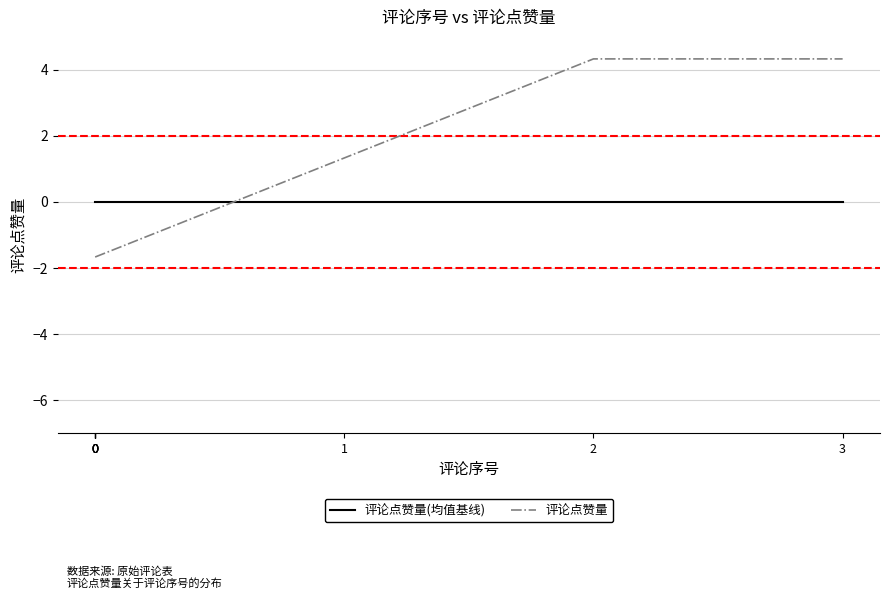

How many values in the 评论点赞量 series exceed -1?

3